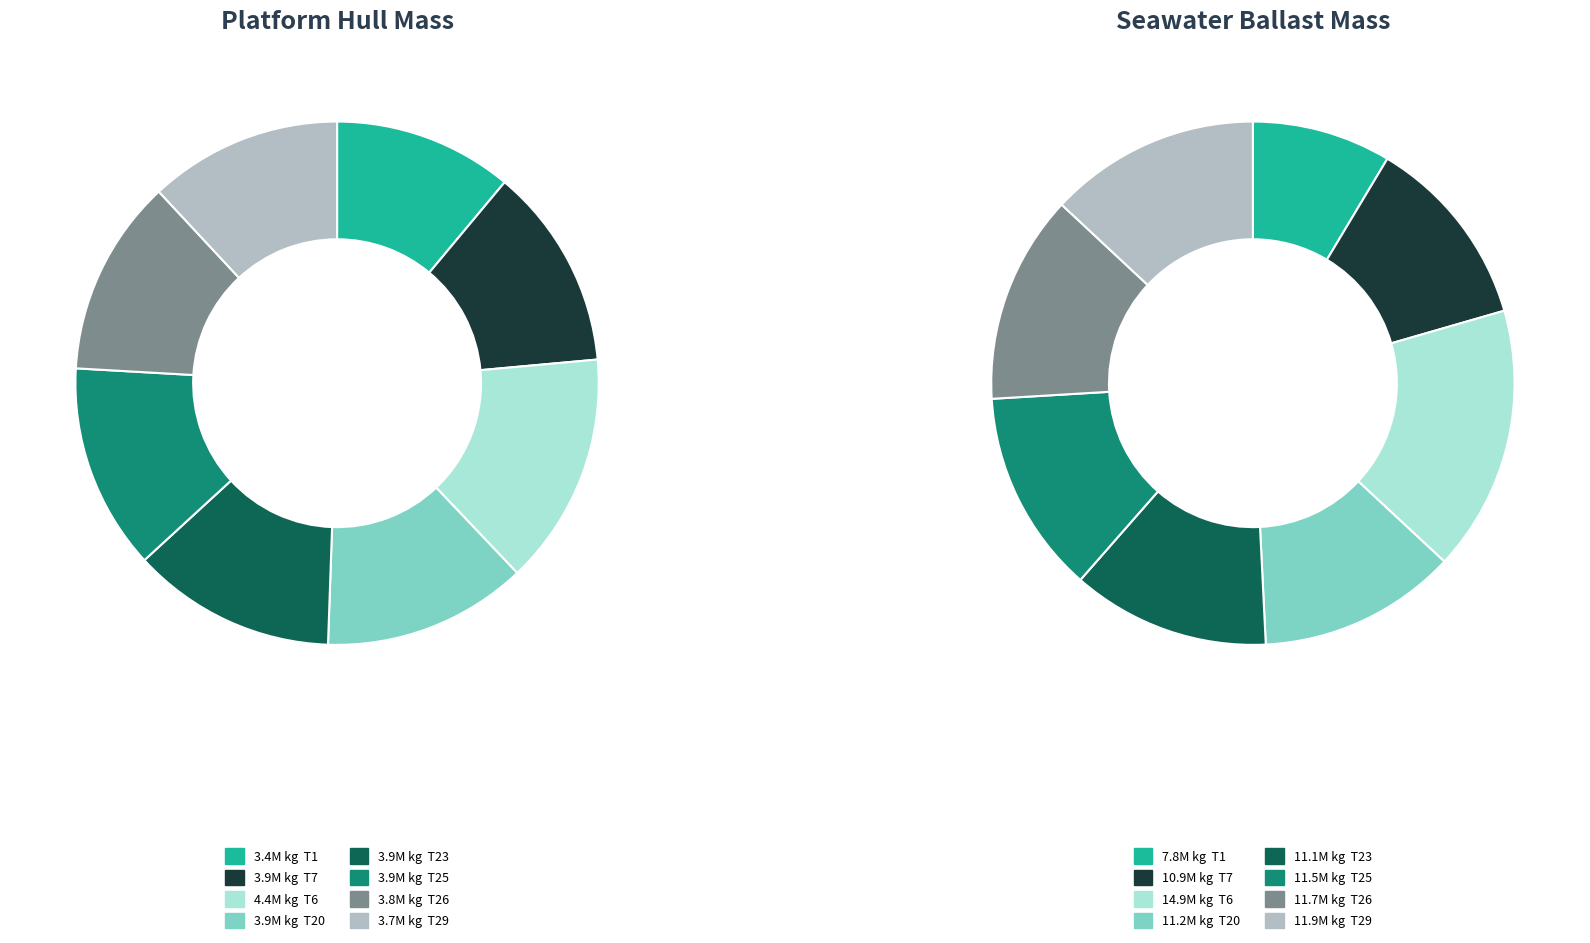

To the nearest percent, what is the average slice percentage?

12%